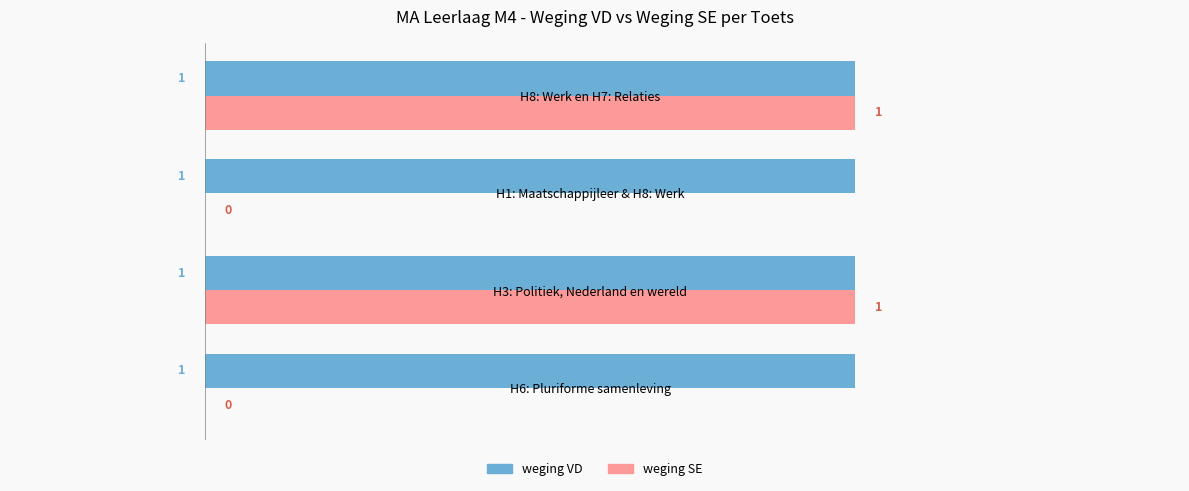

Is the value of weging SE at H1: Maatschappijleer & H8: Werk greater than the value of weging VD at H1: Maatschappijleer & H8: Werk?

No